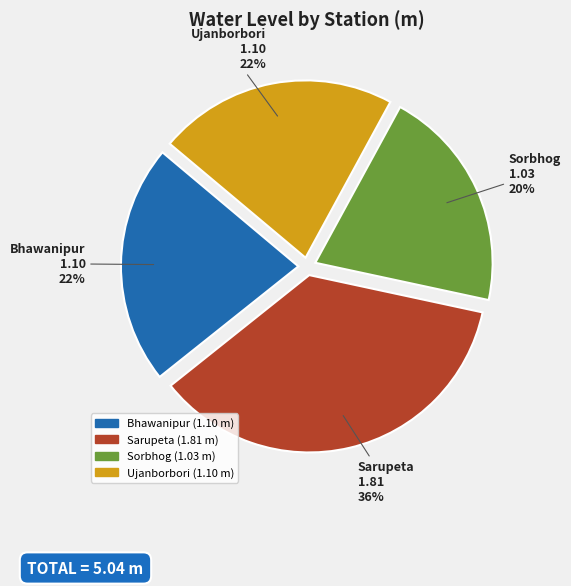

Which slice is the largest?

Sarupeta